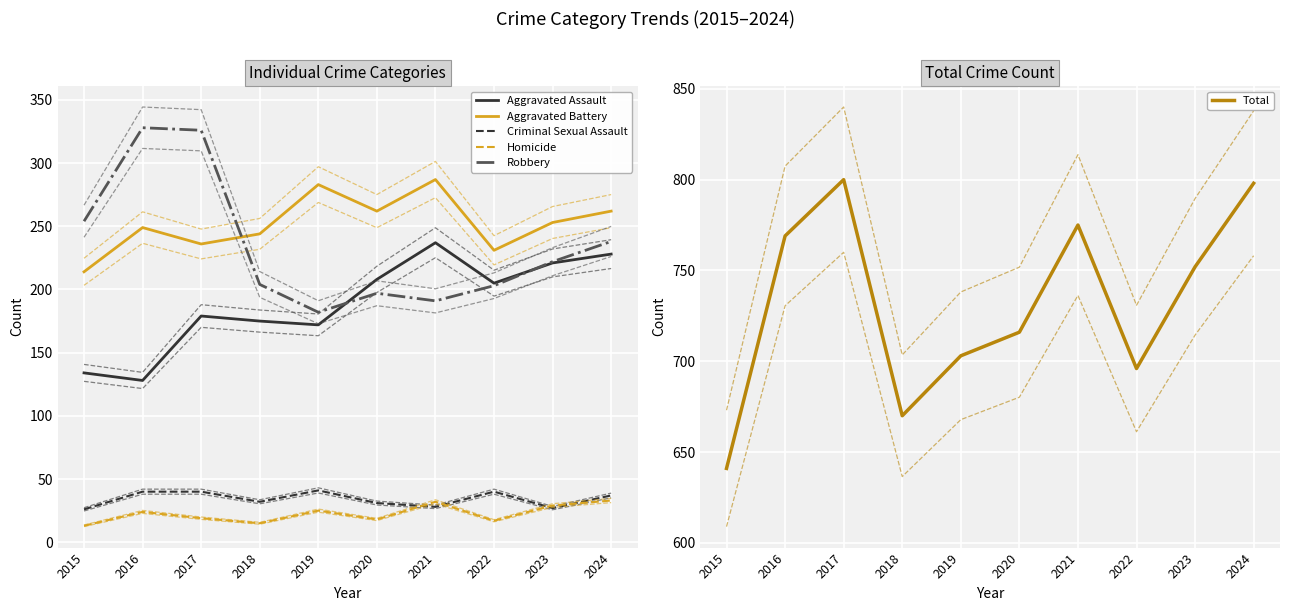

True or false: Criminal Sexual Assault has a value of 67.0 at 2019.

False